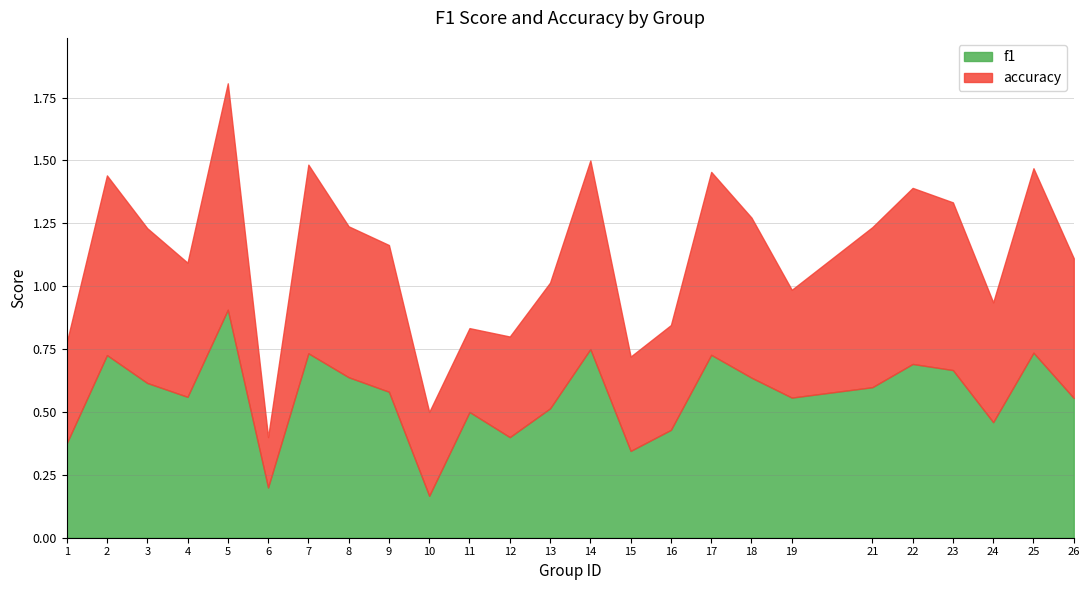

At which category is the sum across all series the highest?

5